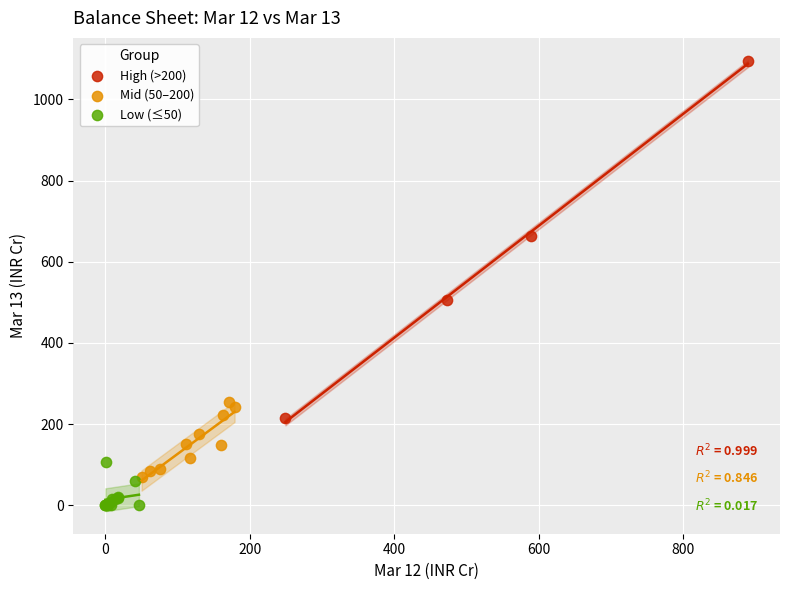

Which series has the widest spread of Y values?

High (>200)